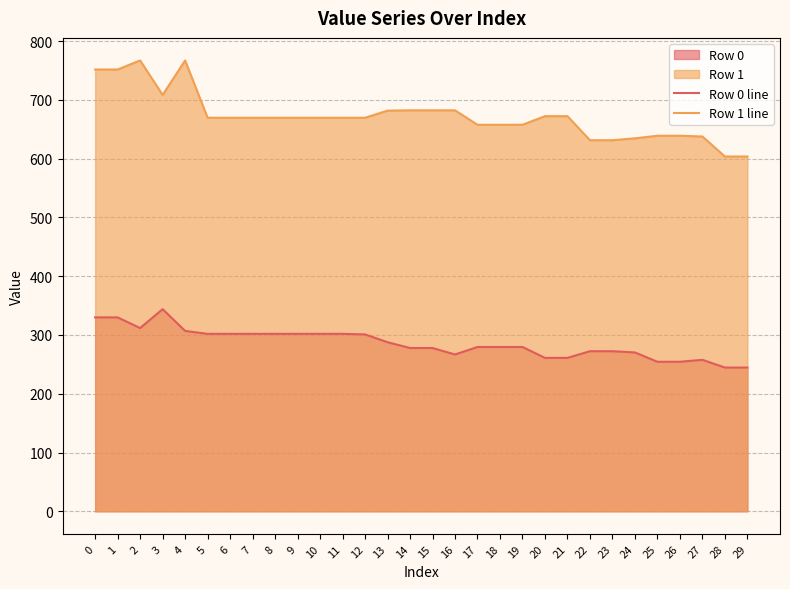

What is the difference between the maximum and minimum values in the Row 0 line series?

99.4